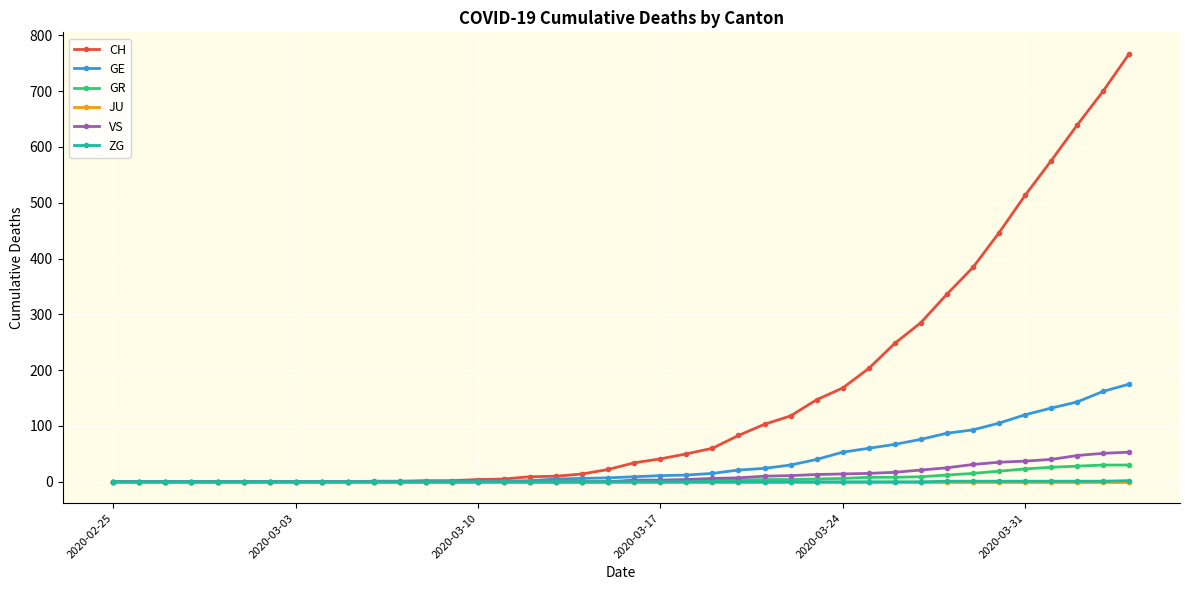

Which series has the largest total across all categories?

CH